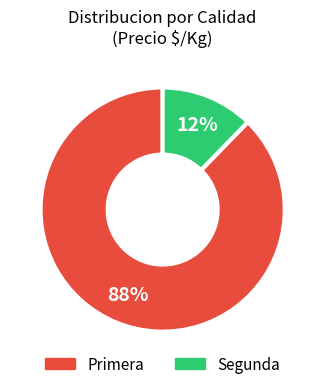

Do Segunda and Primera together represent more than half of the pie?

Yes